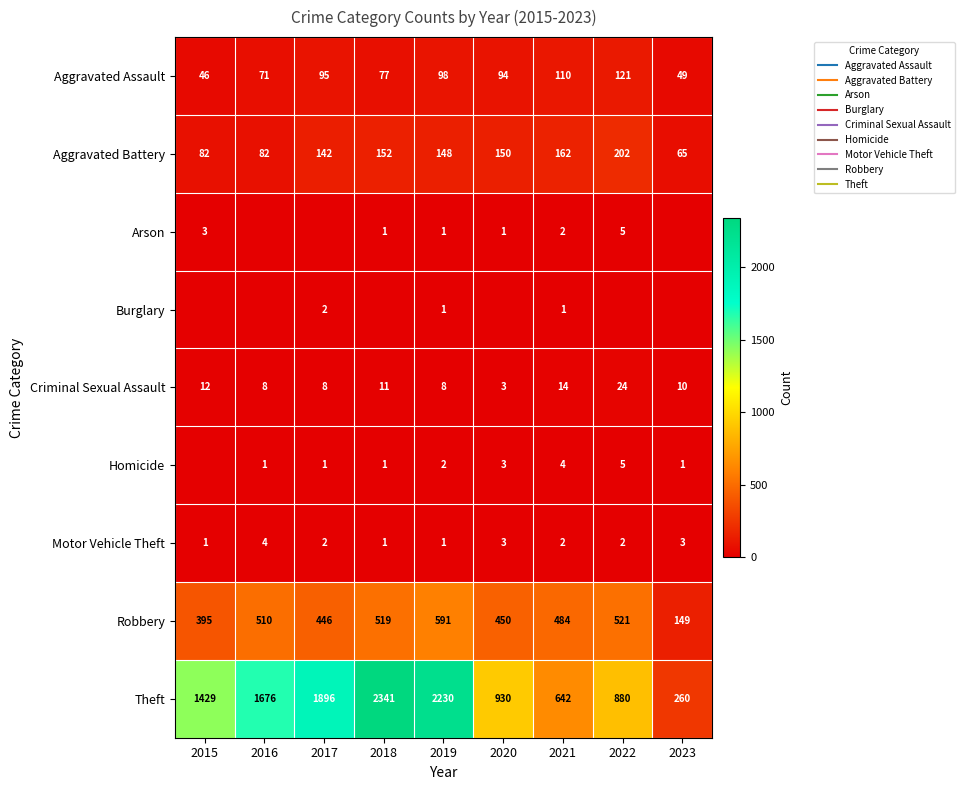

Where is Aggravated Battery nearest to the value 133?

2017